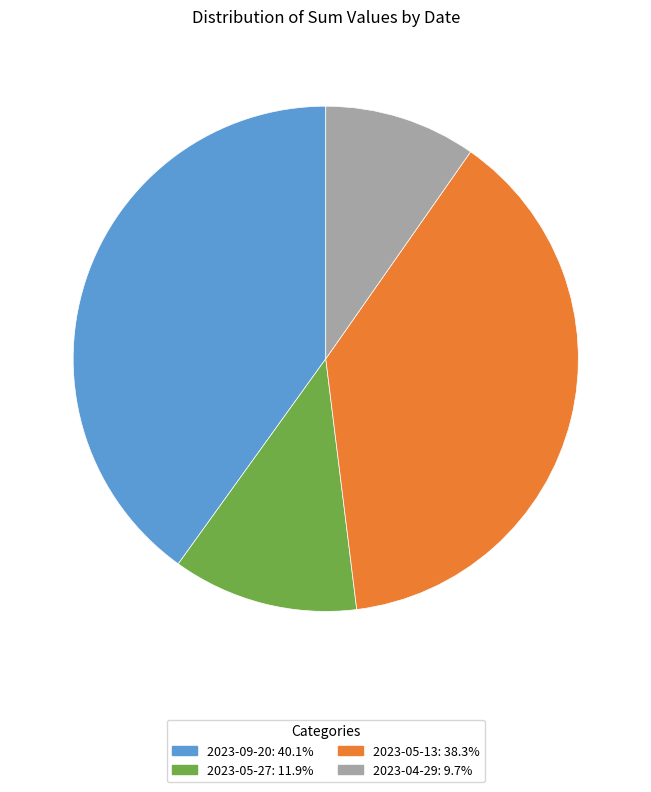

Is the sum of 2023-09-20 and 2023-05-13 greater than half?

Yes